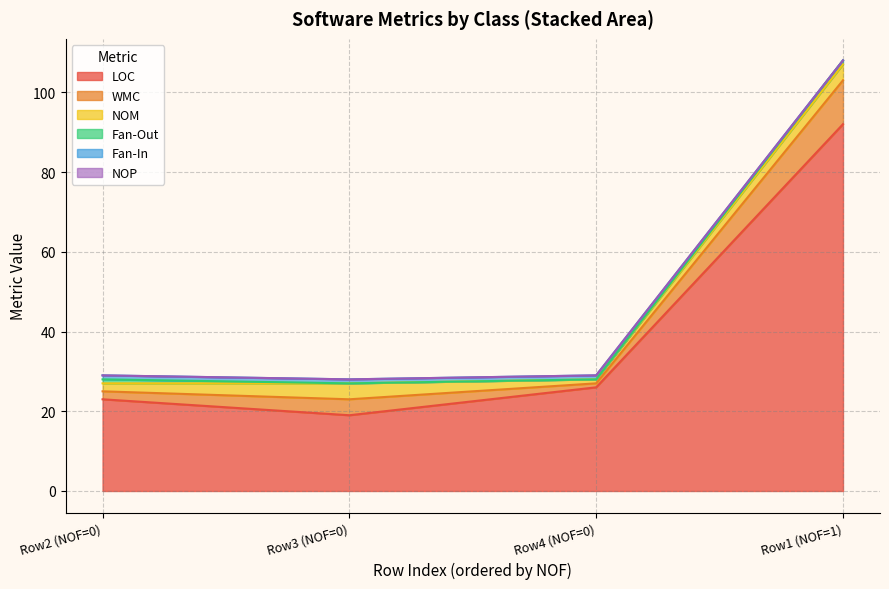

The Fan-In series shows 1 at 0. True or false?

True